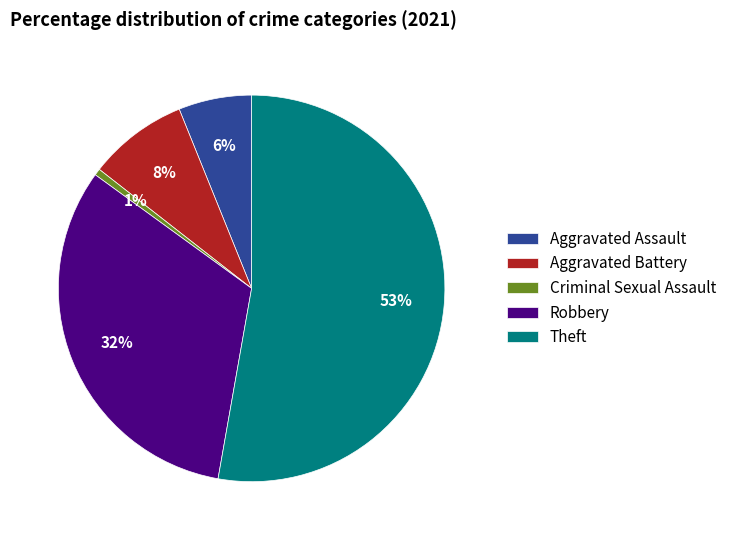

What percentage is the Robbery slice, to the nearest percent?

32%